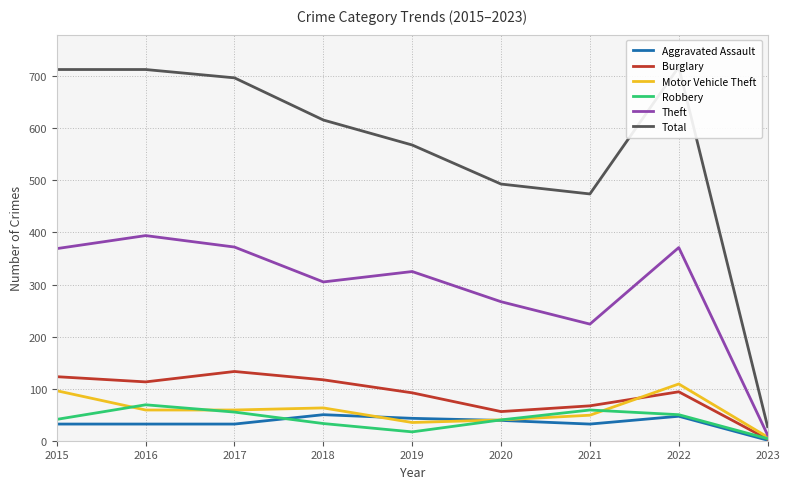

Reading left to right, transcribe all the data shown in this chart.

Aggravated Assault: 2015=32	2016=32	2017=32	2018=50	2019=43	2020=39	2021=32	2022=47	2023=1
Burglary: 2015=123	2016=113	2017=133	2018=117	2019=92	2020=56	2021=67	2022=94	2023=3
Motor Vehicle Theft: 2015=96	2016=59	2017=59	2018=63	2019=35	2020=40	2021=49	2022=109	2023=7
Robbery: 2015=41	2016=69	2017=55	2018=33	2019=17	2020=40	2021=59	2022=50	2023=4
Theft: 2015=369	2016=394	2017=372	2018=305	2019=325	2020=267	2021=224	2022=371	2023=11
Total: 2015=713	2016=713	2017=697	2018=616	2019=568	2020=493	2021=474	2022=718	2023=27